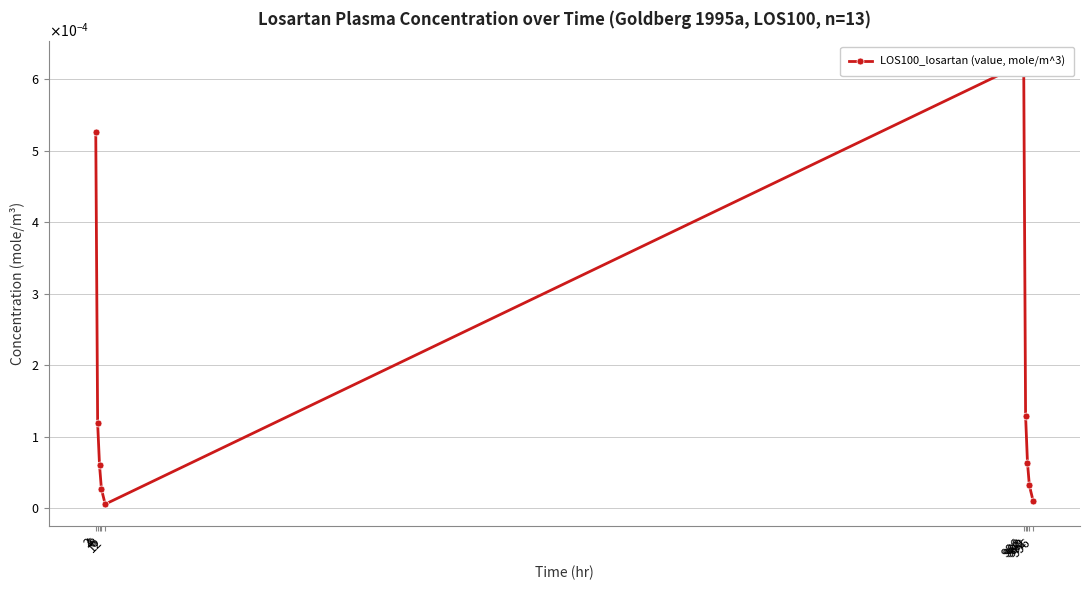

The value at 6 is 0.0. True or false?

False